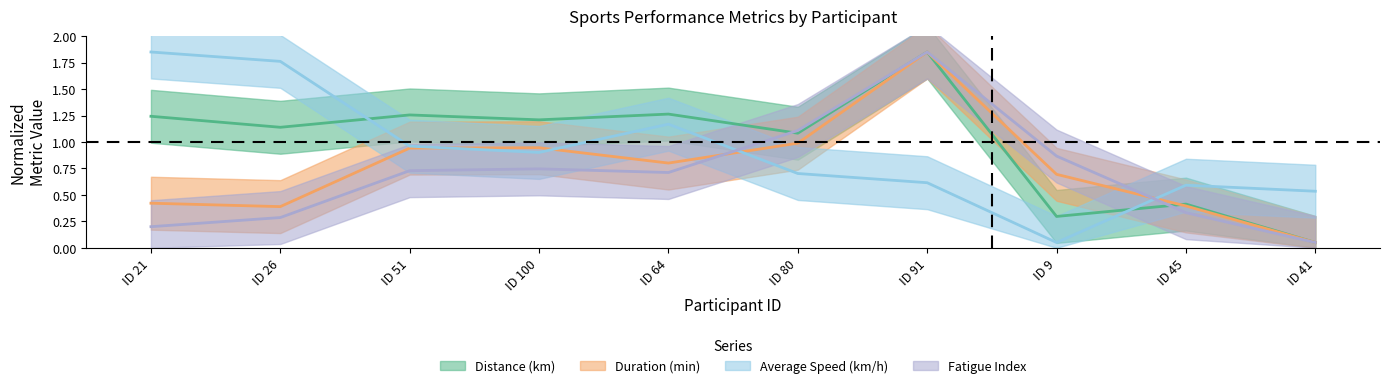

List the series in order of their peak value, highest first.

Distance (km), Duration (min), Average Speed (km/h), Fatigue Index